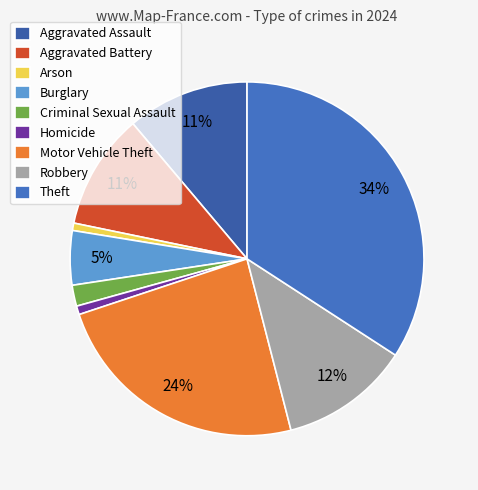

Is it true that Robbery is 1% of the pie?

False